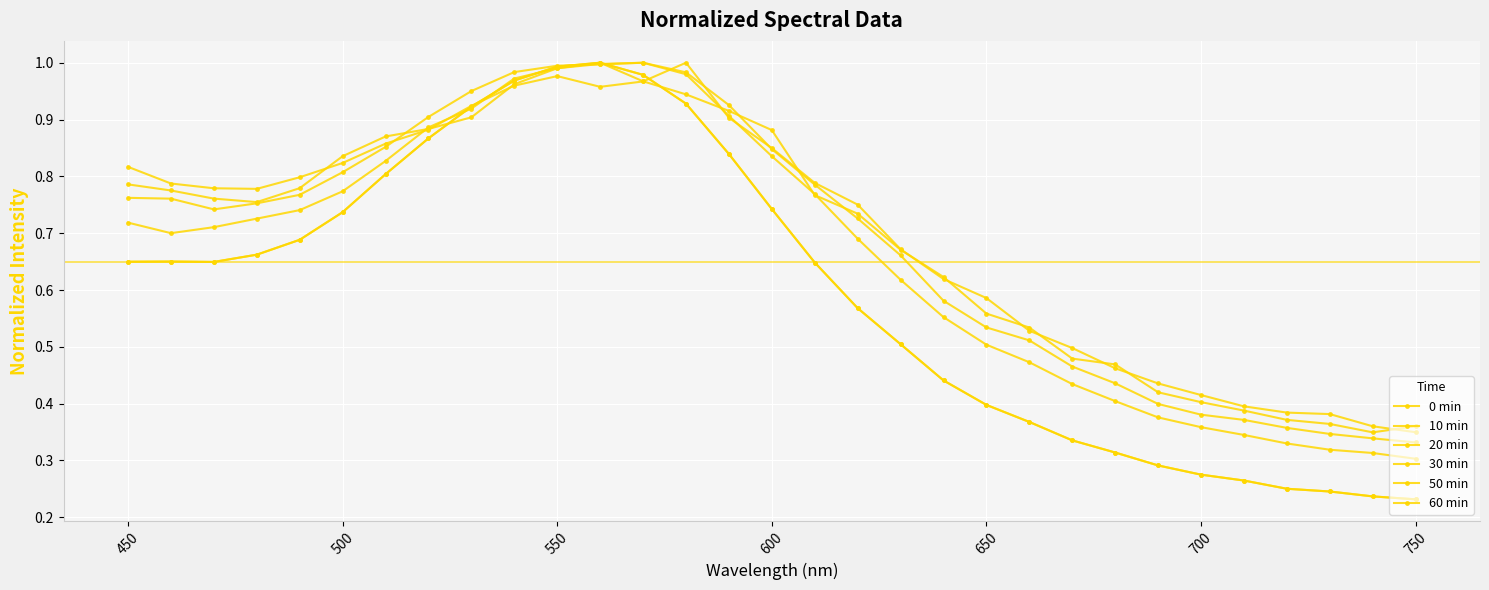

Which series has the widest spread of values?

0 min